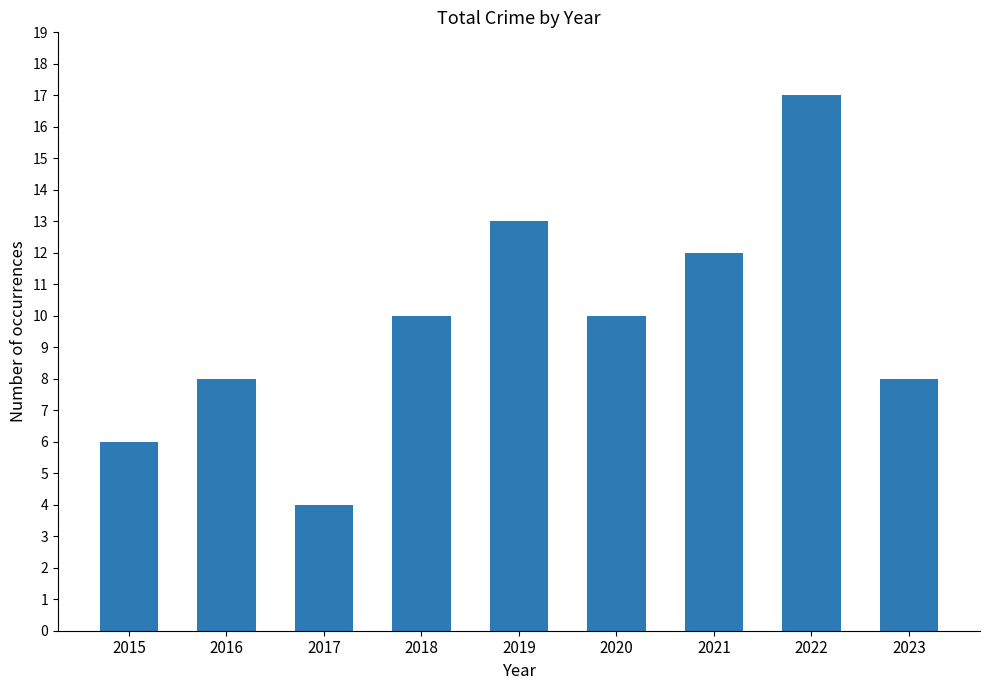

True or false: the data shows 8 at 2016.

True